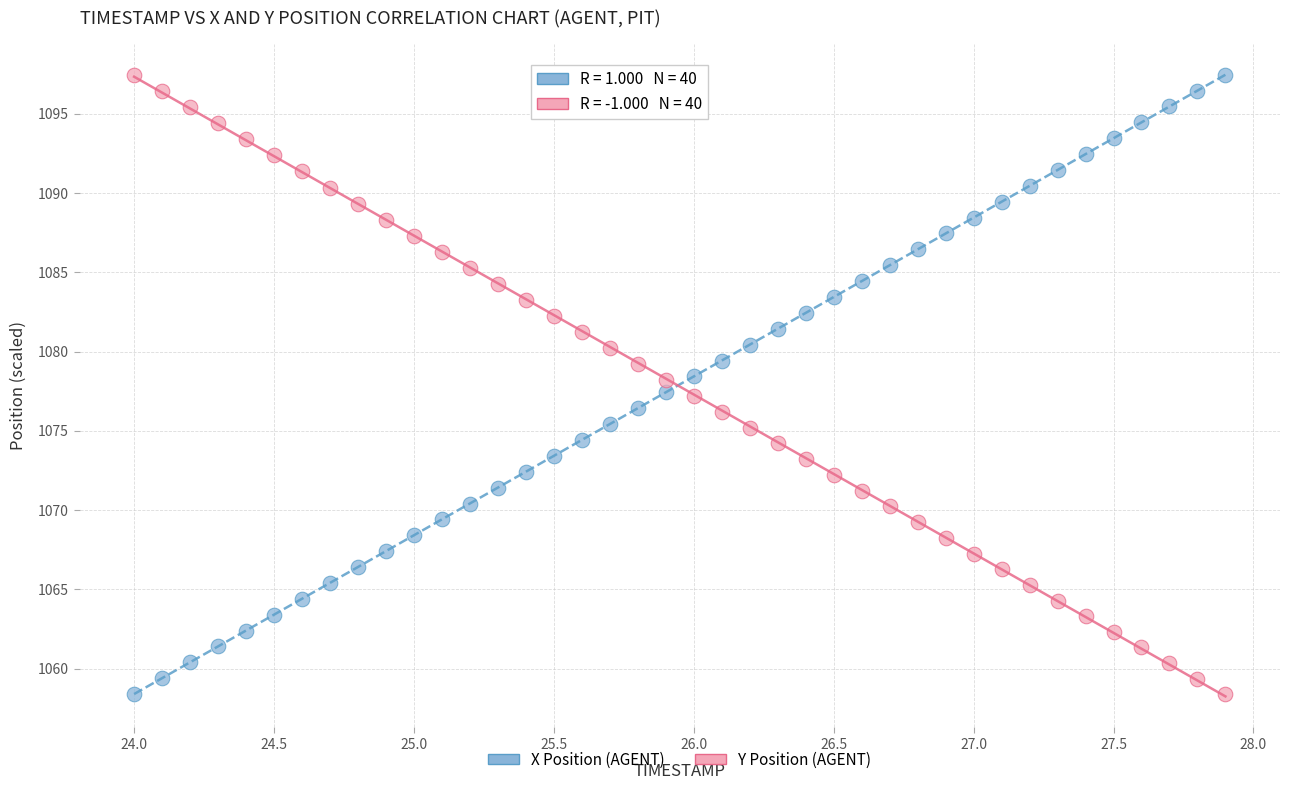

Across all data points, what is the range of Y values (max minus min)?

39.1